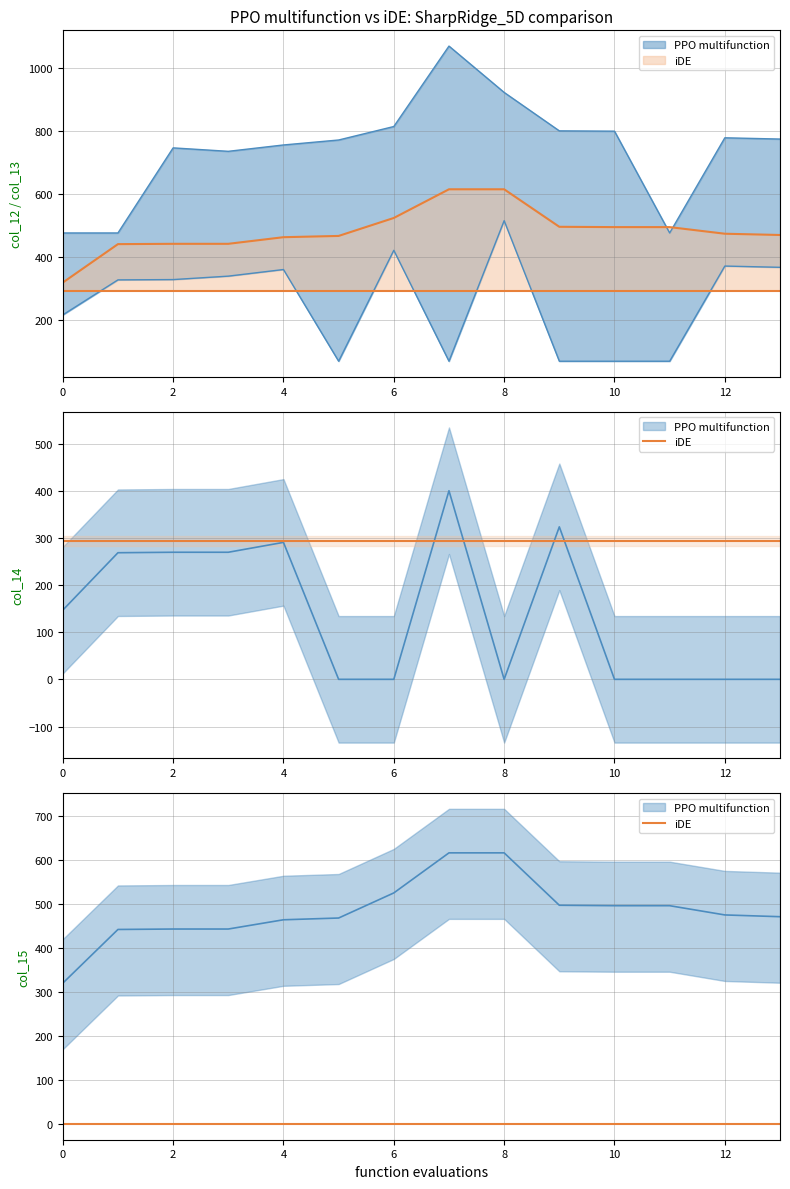

What is the sum of all col_12 values?

10408.6